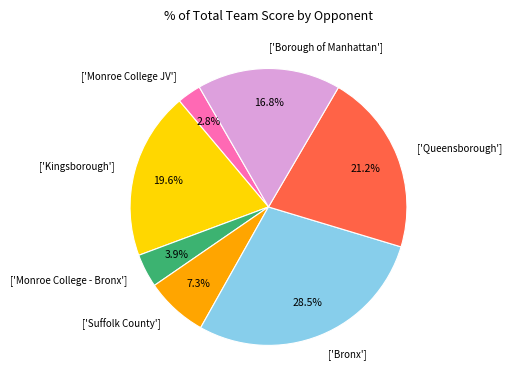

Between ['Borough of Manhattan'] and ['Monroe College JV'], which is larger?

['Borough of Manhattan']